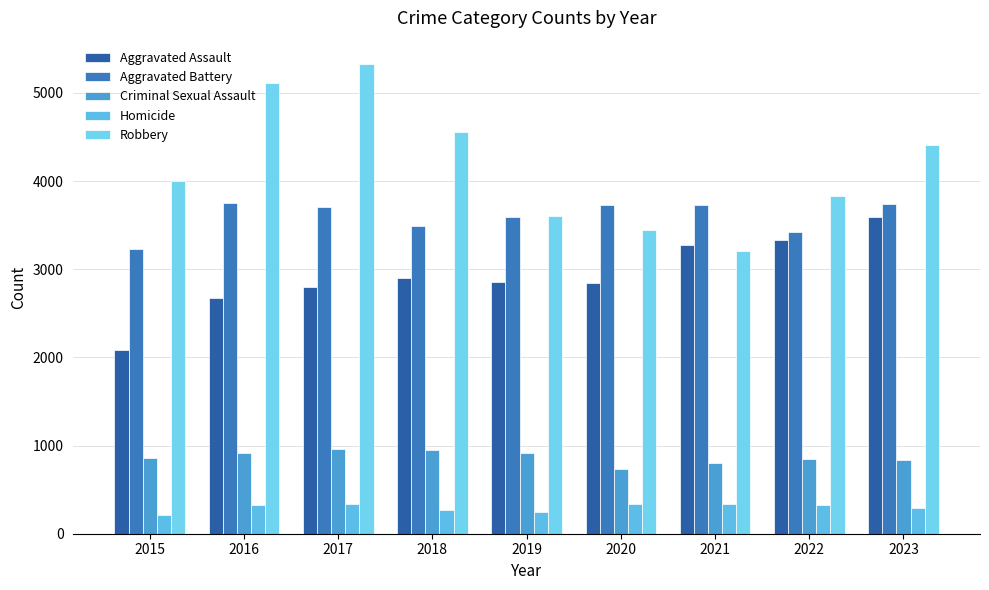

Rank the series at 2023 from highest to lowest value.

Robbery, Aggravated Battery, Aggravated Assault, Criminal Sexual Assault, Homicide